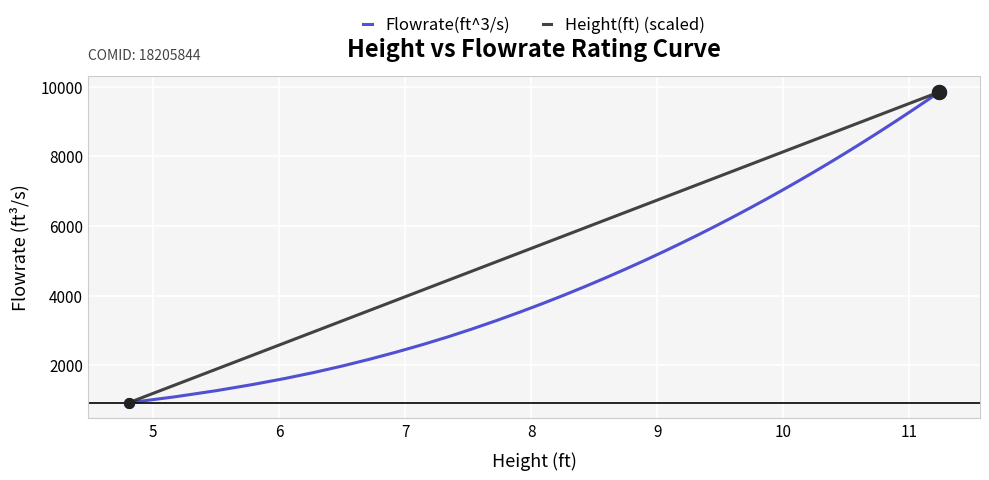

What is the highest value of the Height(ft) (scaled) series?

9847.6